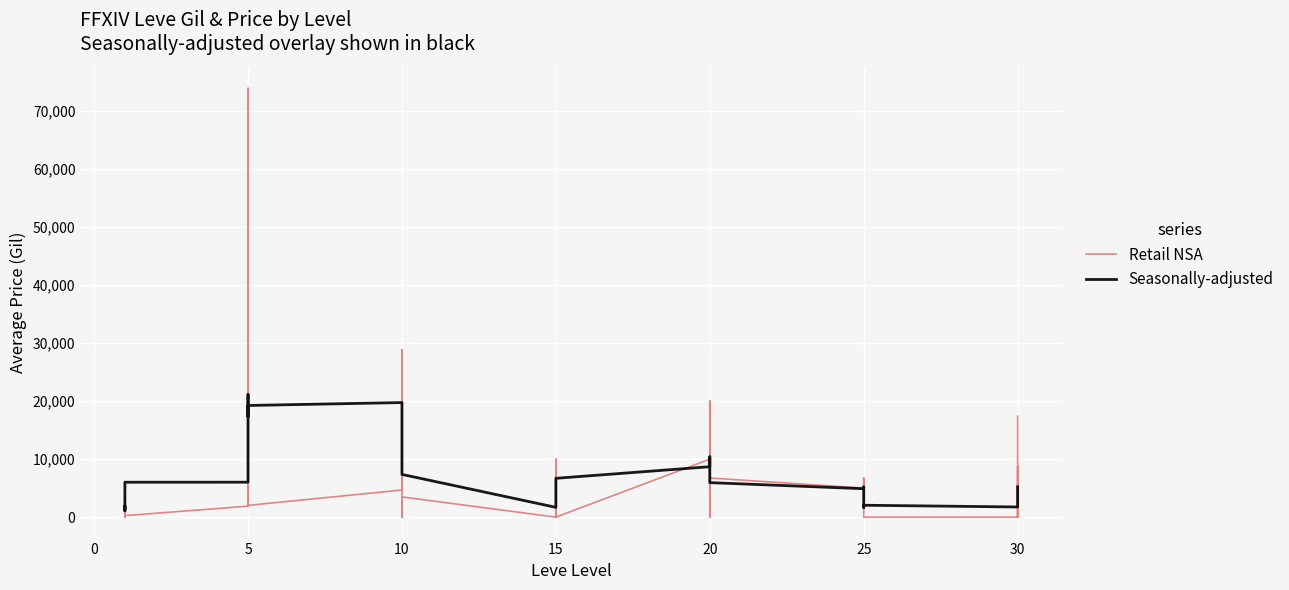

What is the difference between the second highest and minimum values in the Retail NSA series?

28862.0